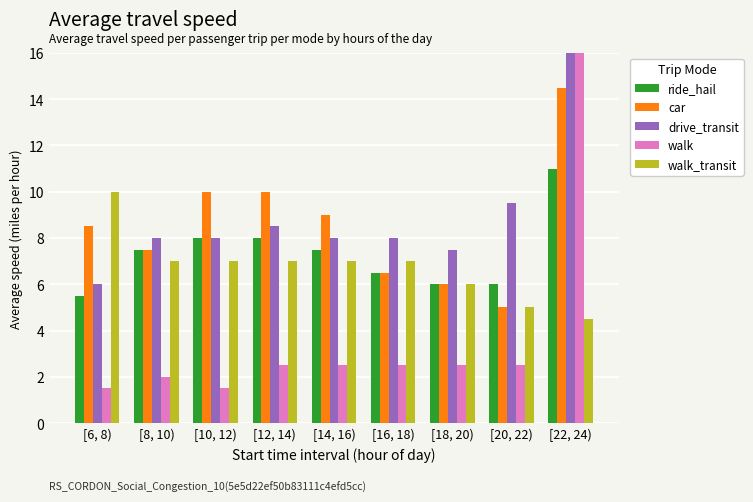

What is the value of the walk_transit bar at the 4th from the left?

7.0